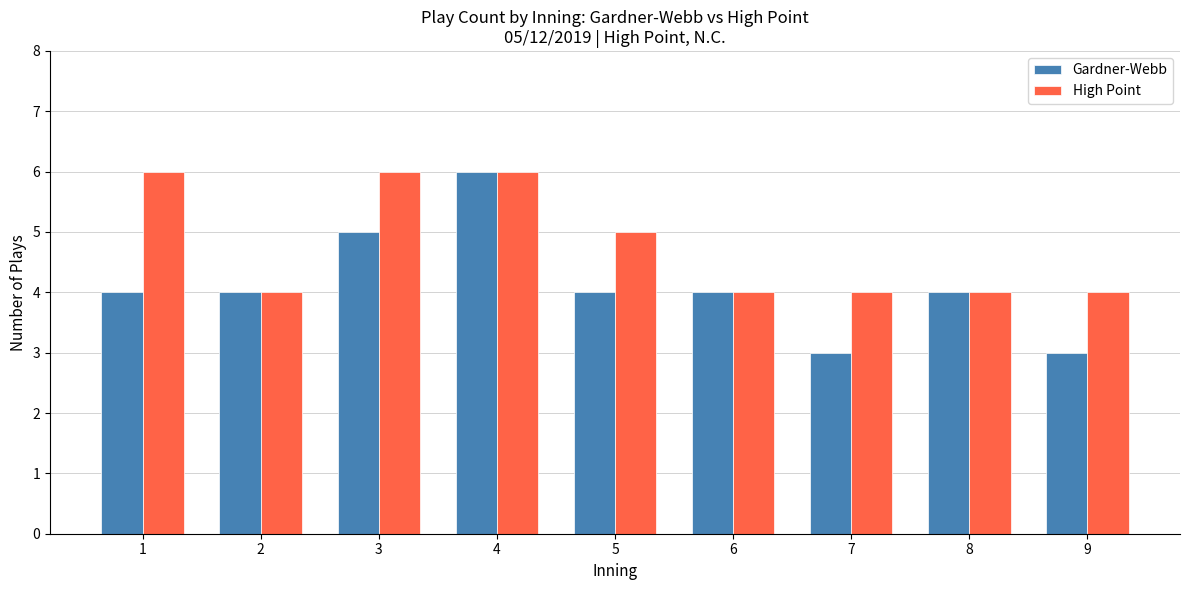

List the series in order of their overall mean, highest first.

High Point, Gardner-Webb